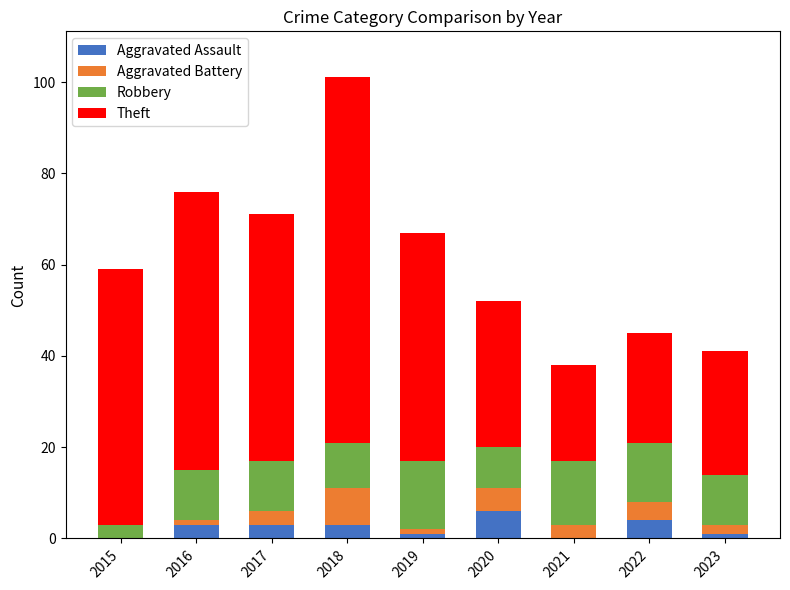

What is the total value across all series at 2017?

71